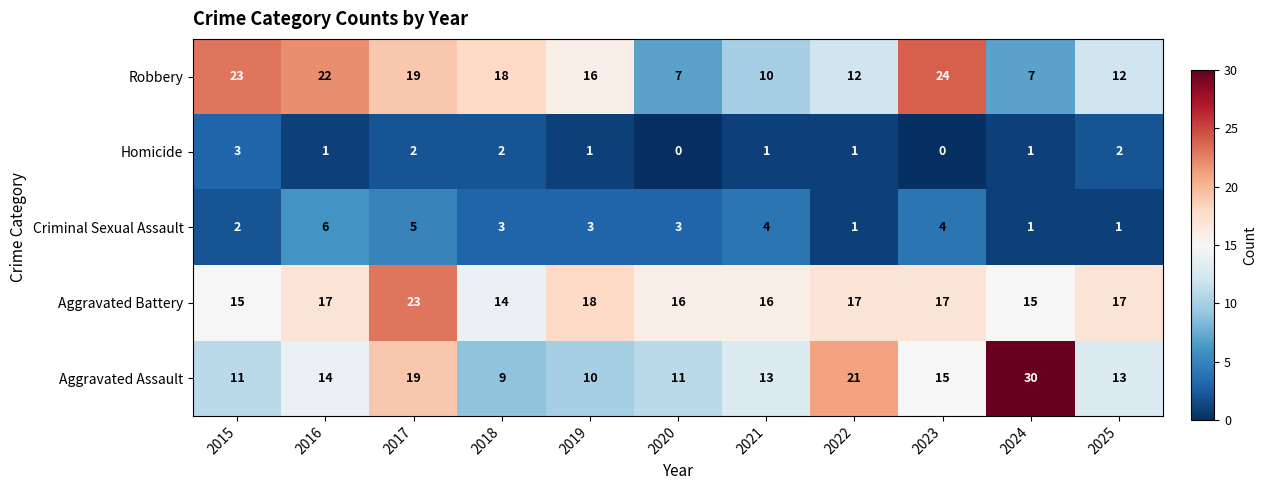

Which series has the largest total across all categories?

Aggravated Battery